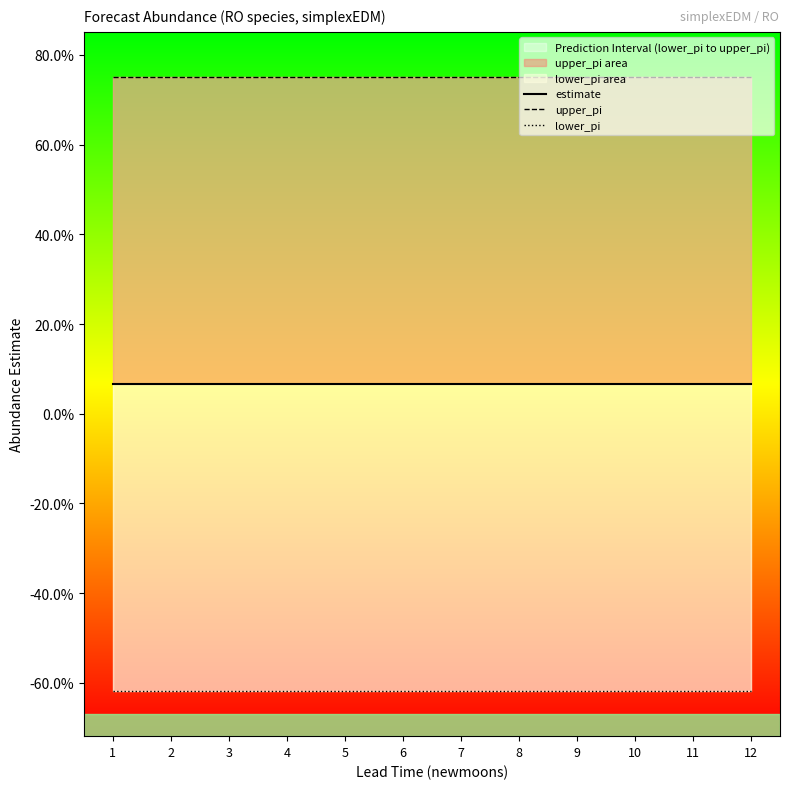

Rank the series by their maximum value, from lowest to highest.

lower_pi, estimate, upper_pi